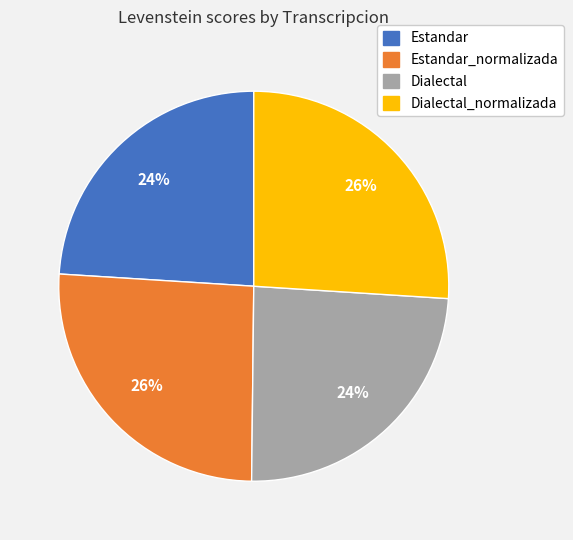

To the nearest percent, what is the average slice percentage?

25%